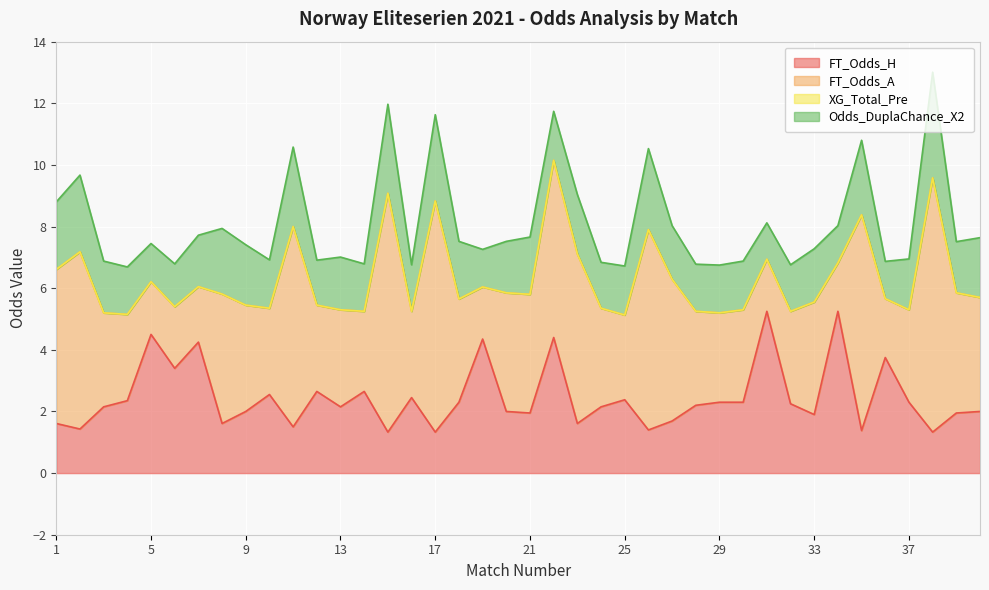

Reading left to right, what are all the values shown in this chart?

FT_Odds_H: 1=1.6	2=1.4	3=2.1	4=2.4	5=4.5	6=3.4	7=4.2	8=1.6	9=2.0	10=2.5	11=1.5	12=2.6	13=2.1	14=2.6	15=1.3	16=2.5	17=1.3	18=2.3	19=4.3	20=2.0	21=1.9	22=4.4	23=1.6	24=2.1	25=2.4	26=1.4	27=1.7	28=2.2	29=2.3	30=2.3	31=5.2	32=2.2	33=1.9	34=5.2	35=1.4	36=3.8	37=2.3	38=1.3	39=1.9	40=2.0
FT_Odds_A: 1=5.0	2=5.8	3=3.0	4=2.8	5=1.7	6=2.0	7=1.8	8=4.2	9=3.5	10=2.8	11=6.5	12=2.8	13=3.1	14=2.6	15=7.8	16=2.8	17=7.5	18=3.4	19=1.7	20=3.9	21=3.9	22=5.8	23=5.5	24=3.2	25=2.8	26=6.5	27=4.6	28=3.0	29=2.9	30=3.0	31=1.7	32=3.0	33=3.6	34=1.6	35=7.0	36=1.9	37=3.0	38=8.2	39=3.9	40=3.7
XG_Total_Pre: 1=0.0	2=0.0	3=0.0	4=0.0	5=0.0	6=0.0	7=0.0	8=0.0	9=0.0	10=0.0	11=0.0	12=0.0	13=0.0	14=0.0	15=0.0	16=0.0	17=0.0	18=0.0	19=0.0	20=0.0	21=0.0	22=0.0	23=0.0	24=0.0	25=0.0	26=0.0	27=0.0	28=0.0	29=0.0	30=0.0	31=0.0	32=0.0	33=0.0	34=0.0	35=0.0	36=0.0	37=0.0	38=0.0	39=0.0	40=0.0
Odds_DuplaChance_X2: 1=2.2	2=2.5	3=1.7	4=1.5	5=1.2	6=1.4	7=1.7	8=2.1	9=2.0	10=1.6	11=2.6	12=1.5	13=1.7	14=1.5	15=2.9	16=1.5	17=2.8	18=1.9	19=1.2	20=1.7	21=1.9	22=1.6	23=1.9	24=1.5	25=1.6	26=2.6	27=1.7	28=1.5	29=1.6	30=1.6	31=1.2	32=1.5	33=1.7	34=1.2	35=2.4	36=1.2	37=1.6	38=3.4	39=1.7	40=1.9